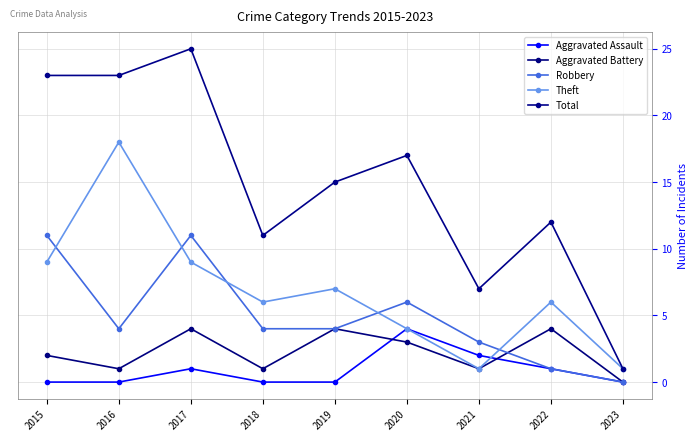

True or false: Total and Aggravated Assault cross at least once.

False